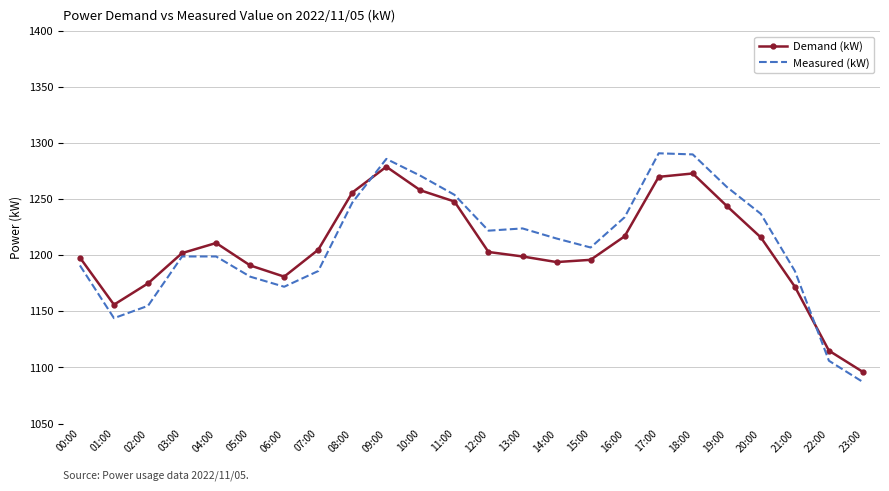

What is the lowest value of the Measured (kW) series?

1087